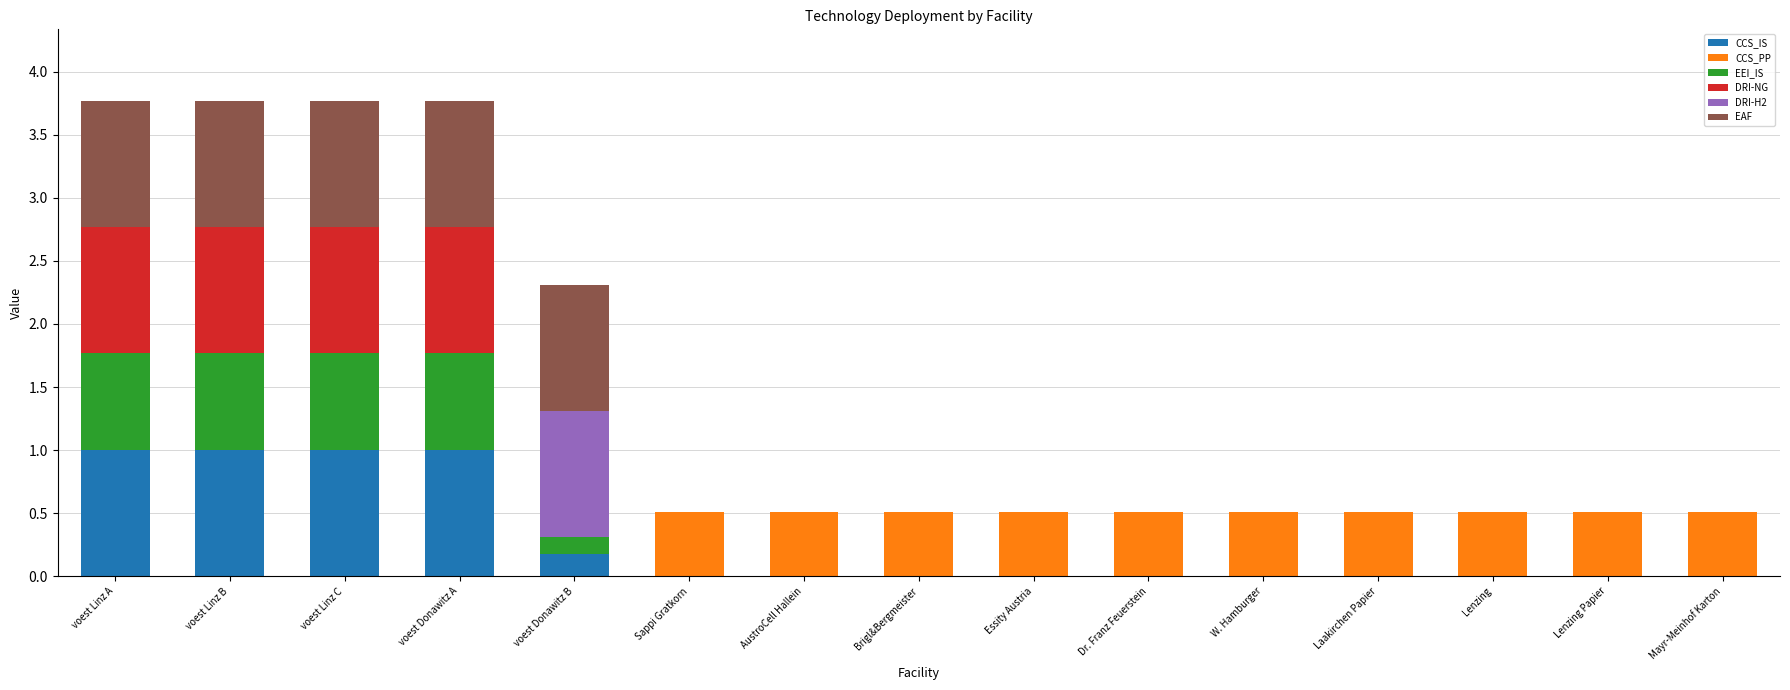

The value of CCS_IS at Dr. Franz Feuerstein is 0.4. True or false?

False